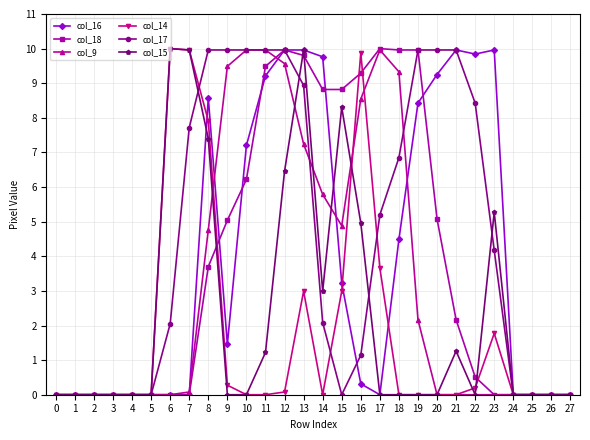

What is the highest value of the col_16 series?

10.0